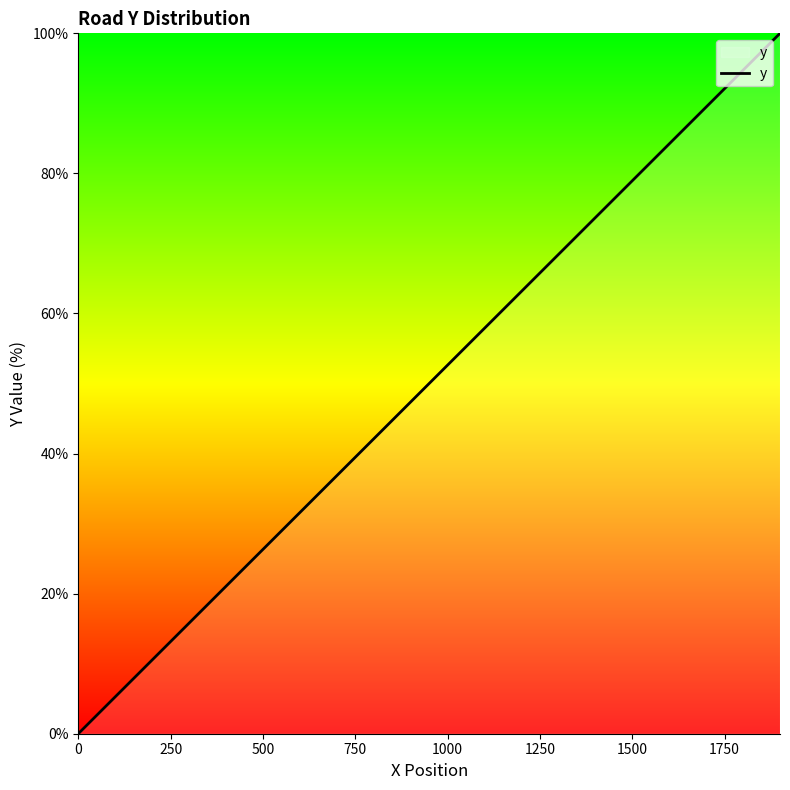

How many distinct data groups are displayed?

1